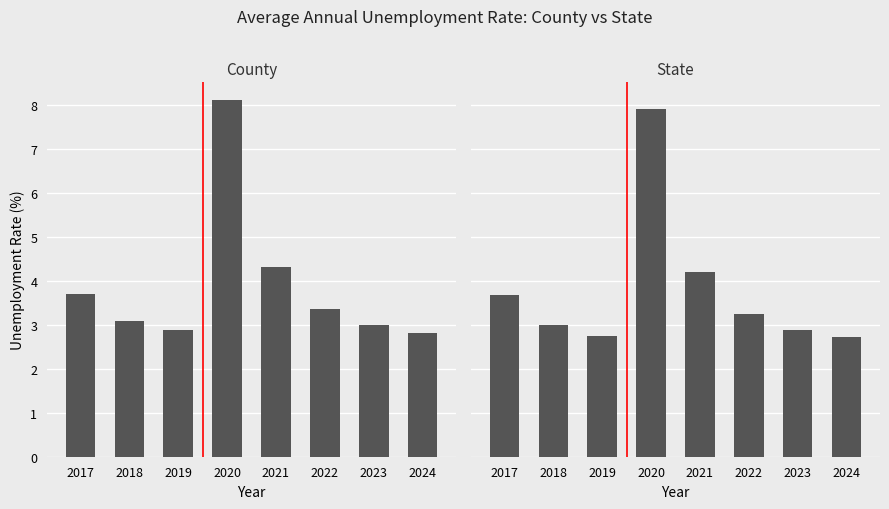

The State series shows 1.2 at 2024. True or false?

False